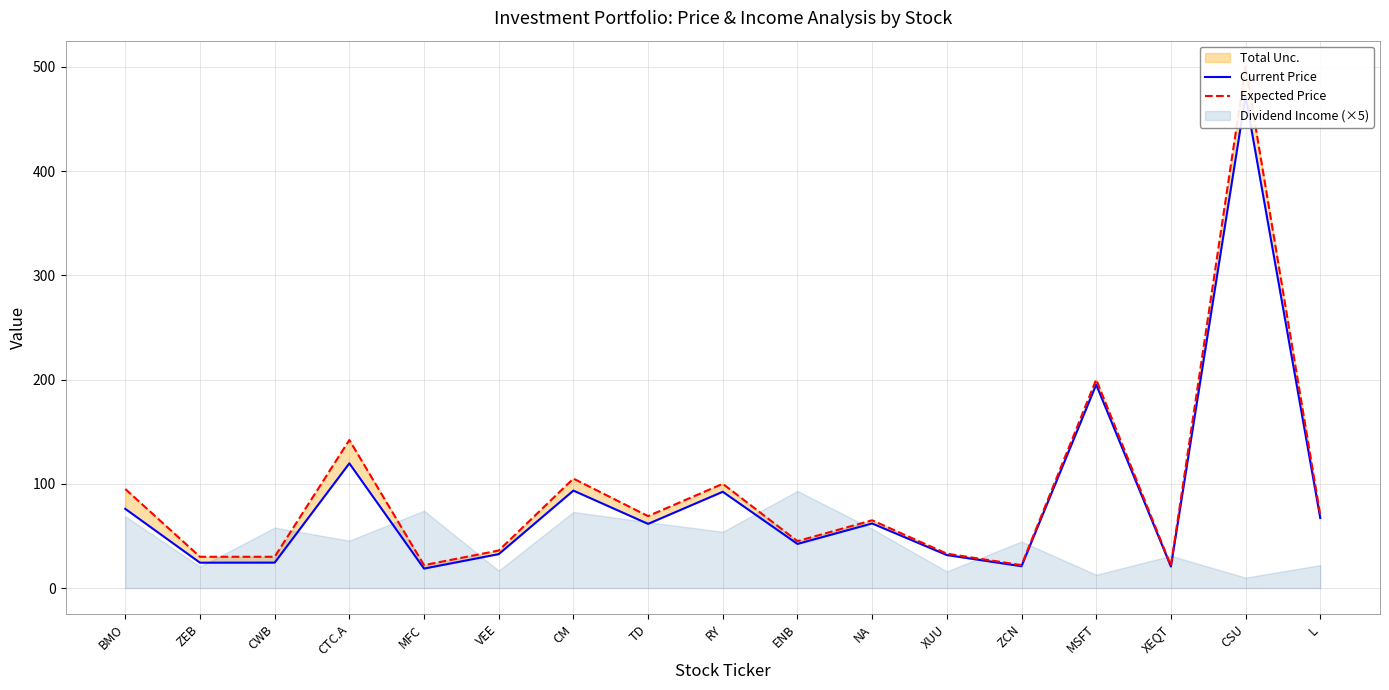

Is the value of Expected Price at CSU greater than the value of Current Price at CM?

Yes